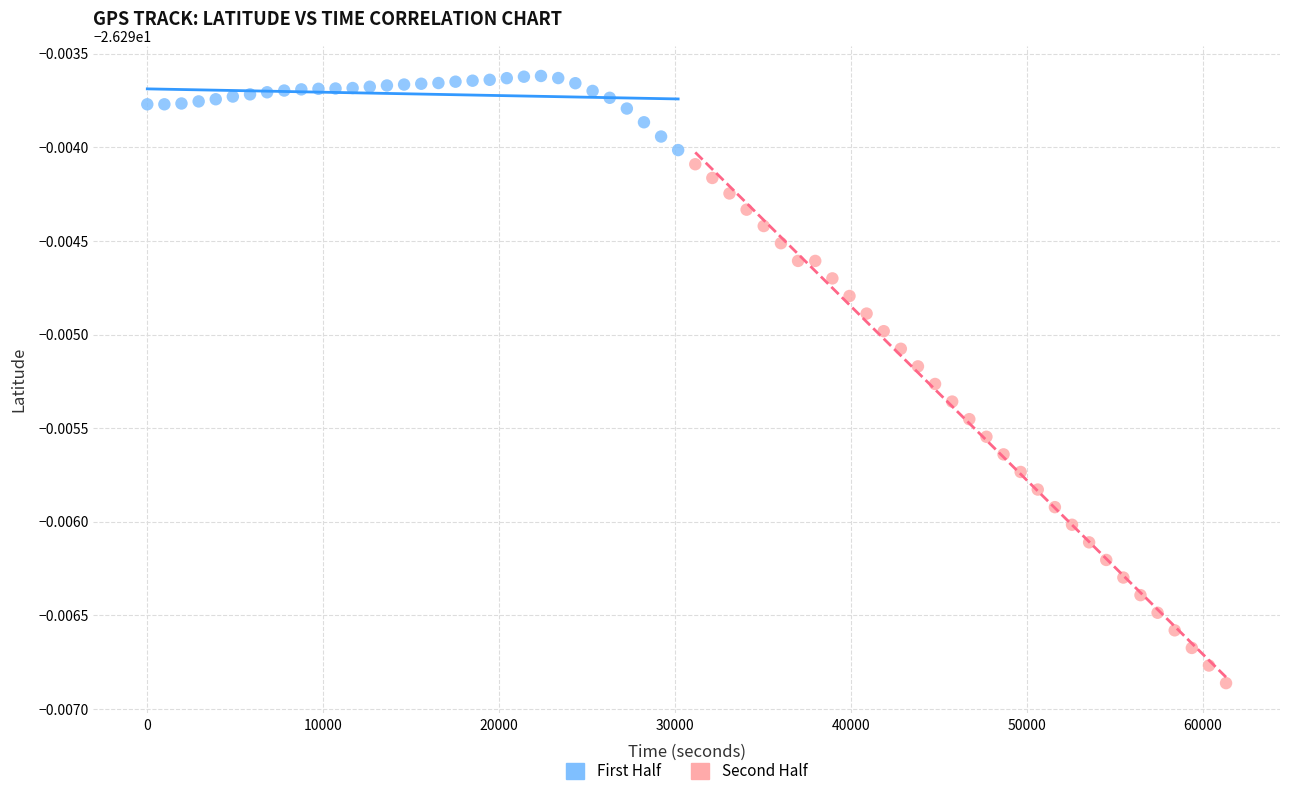

Which series reaches the minimum Y coordinate?

Second Half